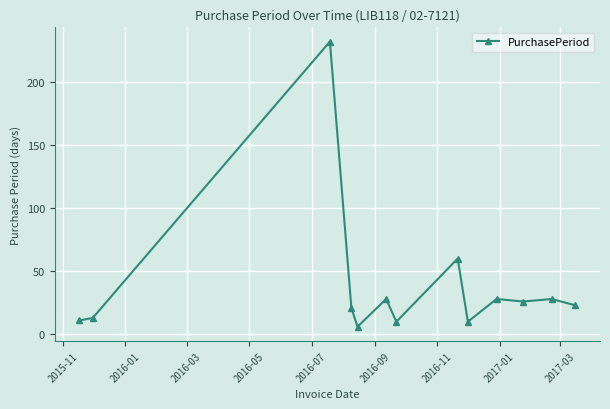

What is the average value?

38